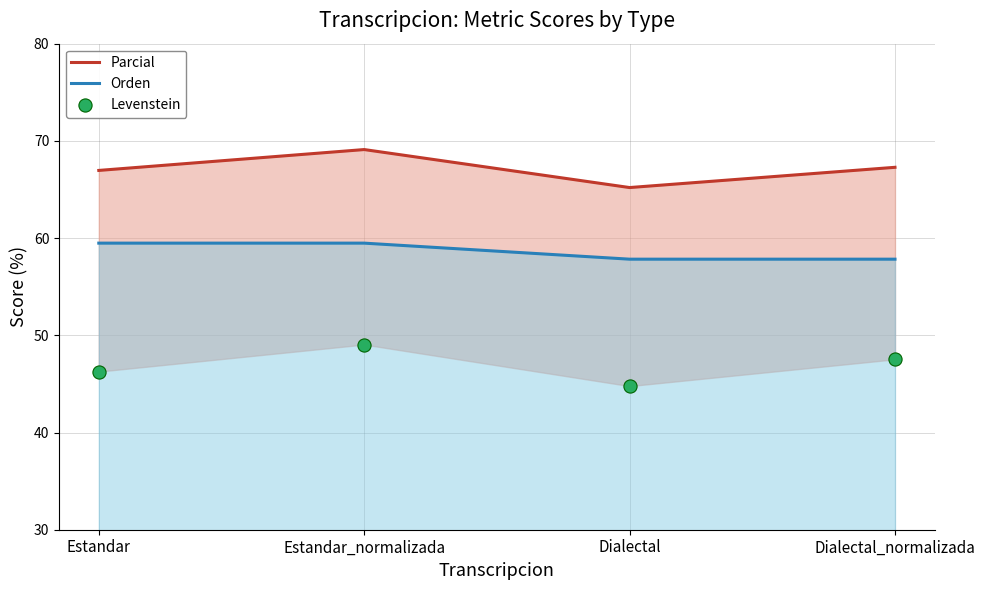

Which series contains the lowest Y value?

Levenstein